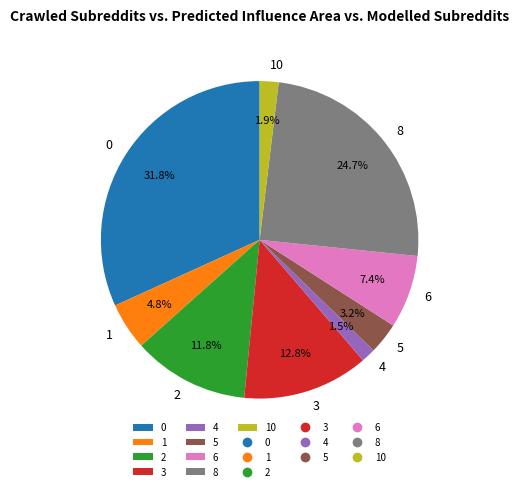

The 1 slice represents 5% of the pie. True or false?

True